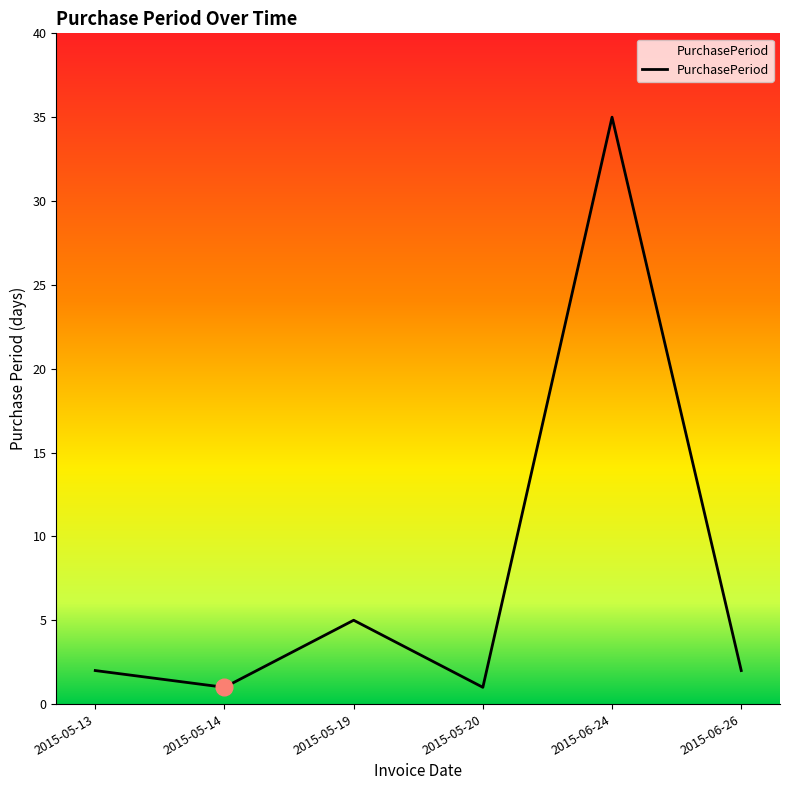

What is the difference between the maximum and minimum values?

34